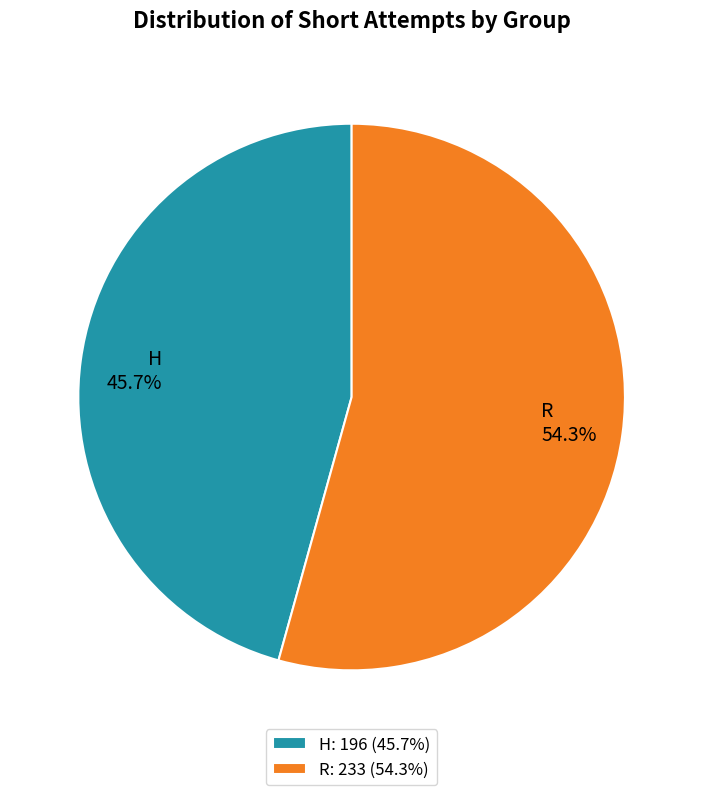

How many slices are in this pie chart?

2